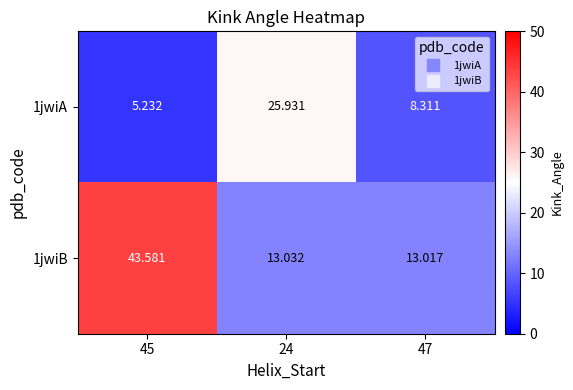

What is the greatest value displayed?

43.6